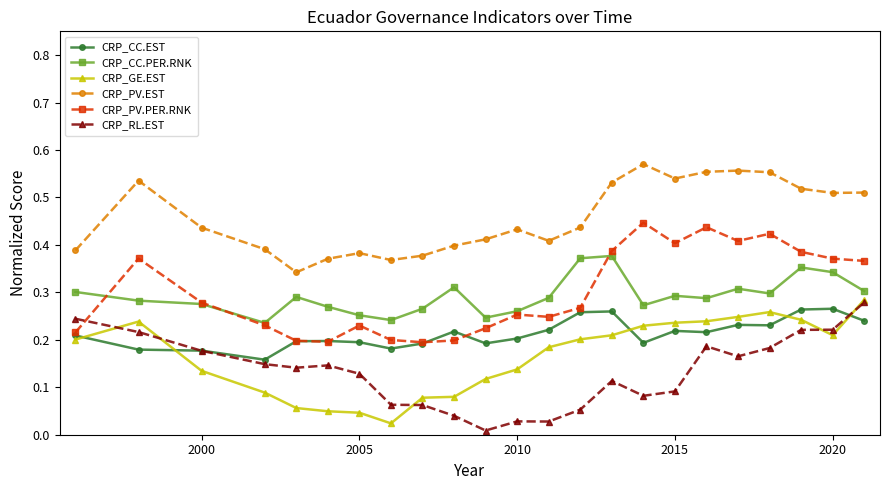

True or false: CRP_CC.PER.RNK and CRP_RL.EST cross at least once.

False